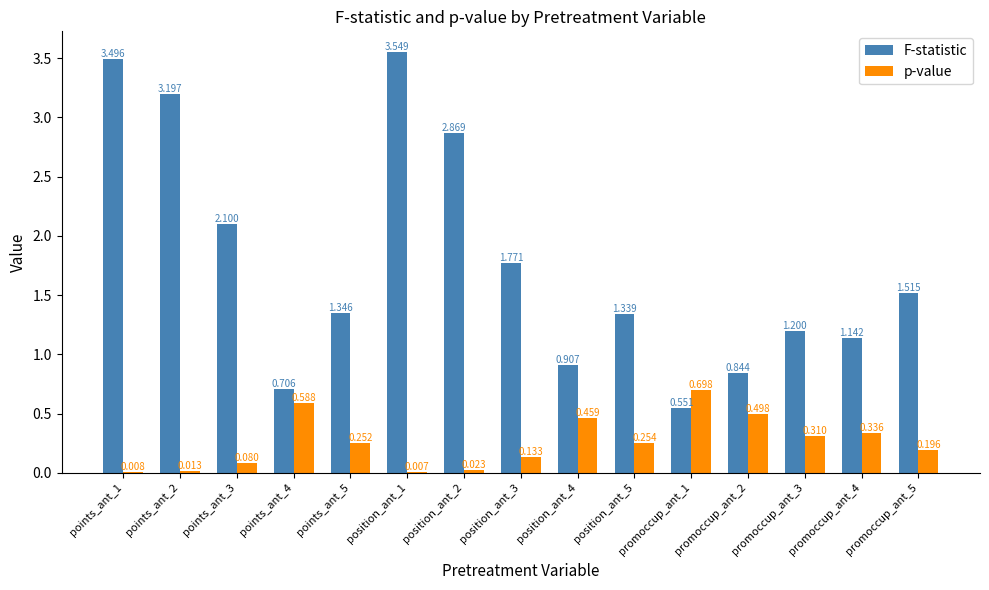

Which series has the largest total across all categories?

F-statistic